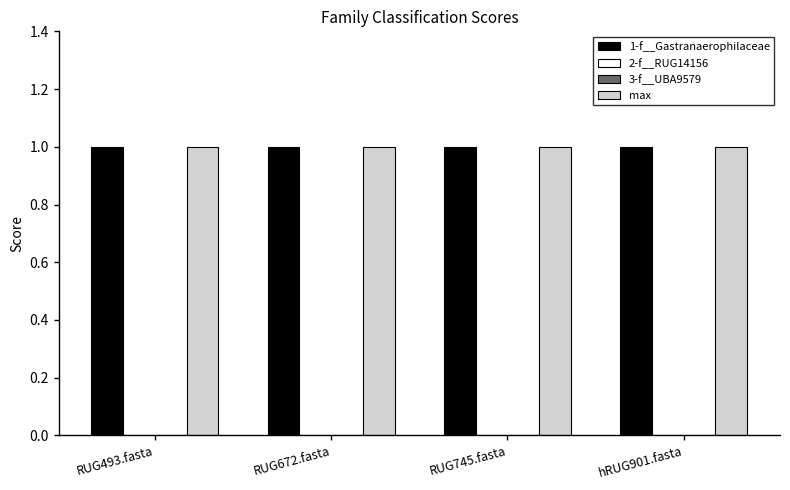

Rank the series by their maximum value, from highest to lowest.

1-f__Gastranaerophilaceae, max, 2-f__RUG14156, 3-f__UBA9579